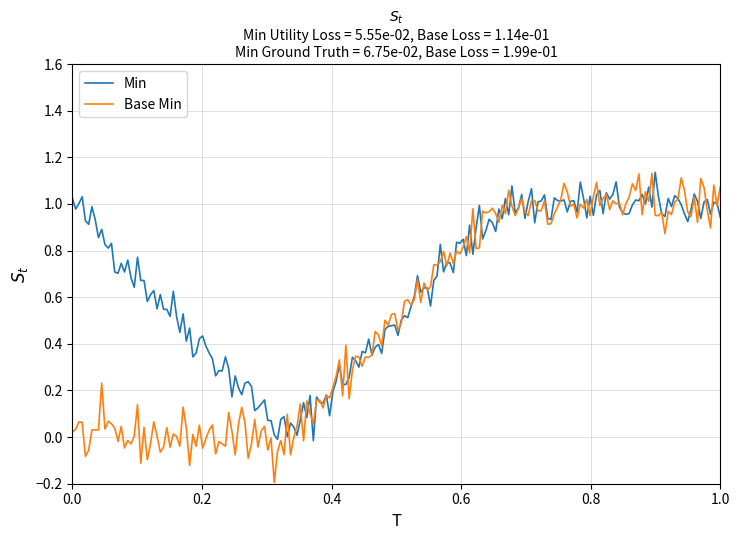

True or false: Min and Base Min cross at least once.

True